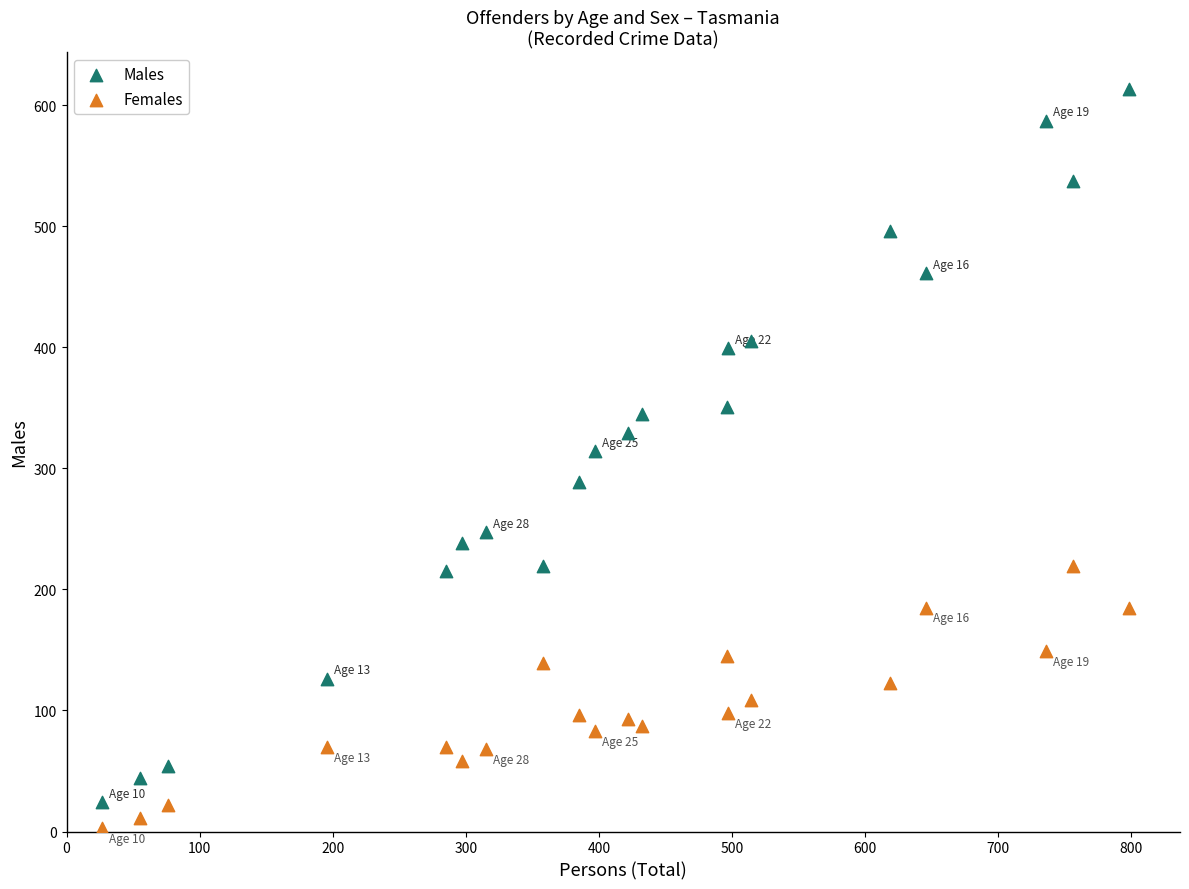

Which series reaches the maximum Y coordinate?

Males